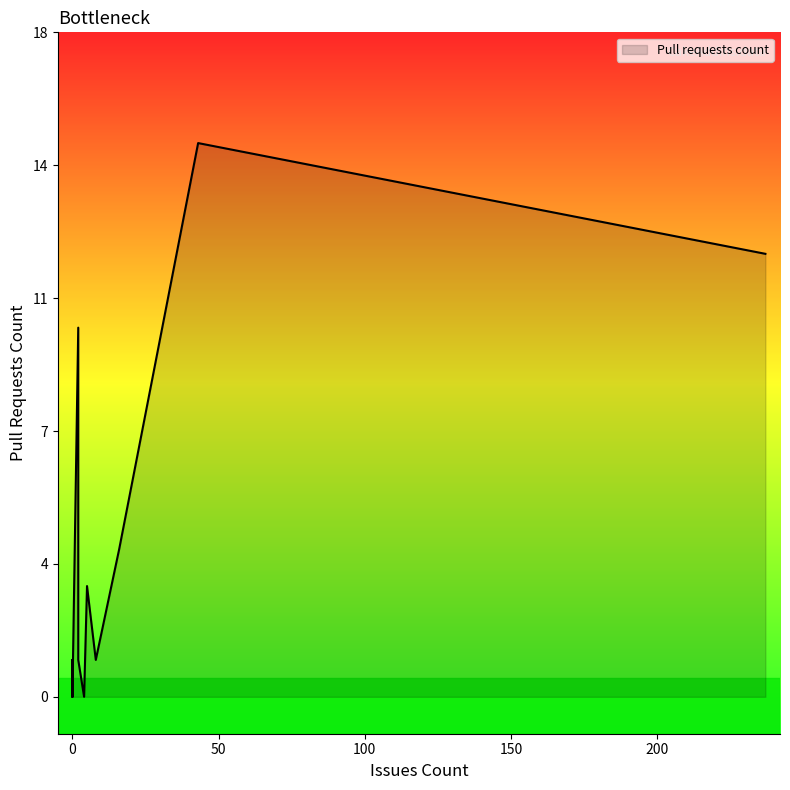

True or false: the data shows -8 at 4.

False